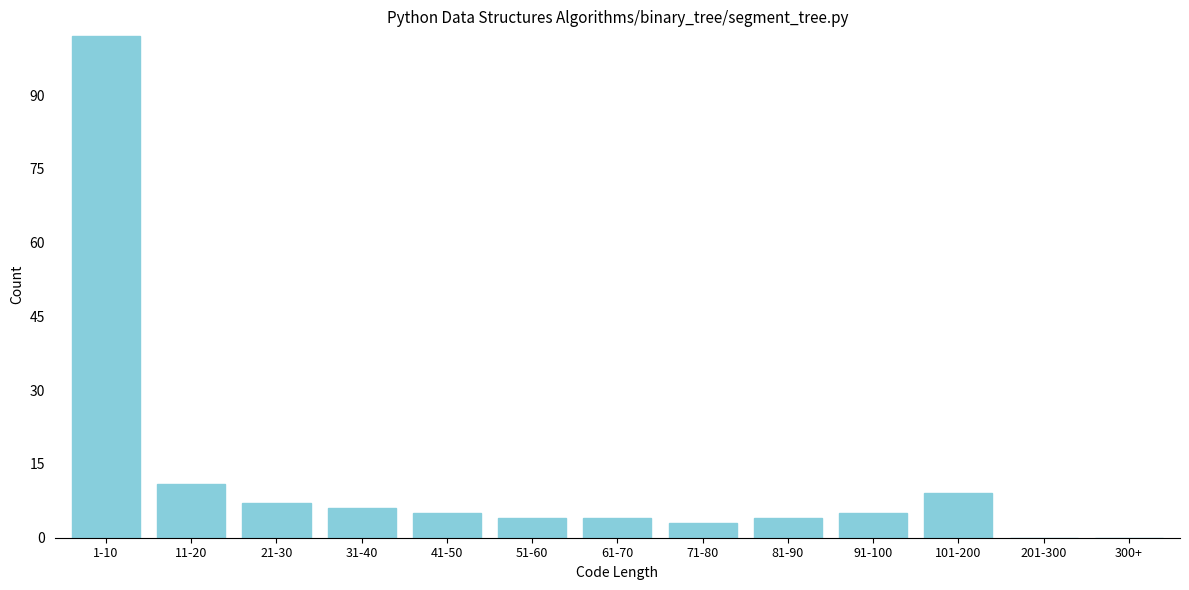

Reading left to right, what are all the values shown in this chart?

1-10=102	11-20=11	21-30=7	31-40=6	41-50=5	51-60=4	61-70=4	71-80=3	81-90=4	91-100=5	101-200=9	201-300=0	300+=0